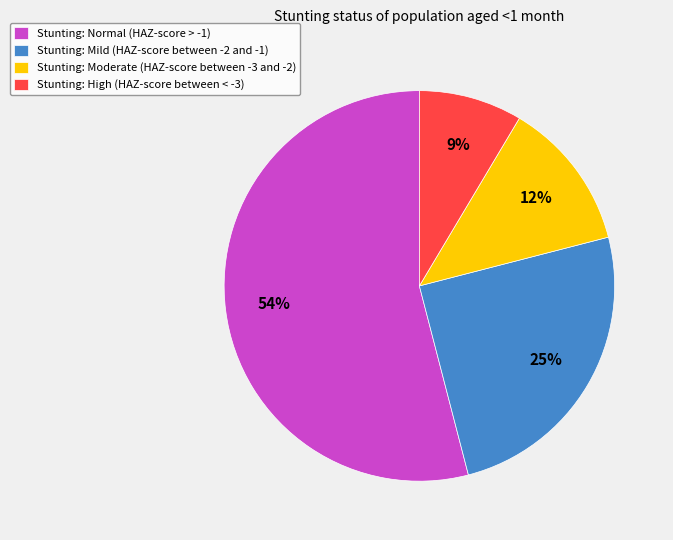

Which has a higher value, Stunting: Normal (HAZ-score > -1) or Stunting: High (HAZ-score between < -3)?

Stunting: Normal (HAZ-score > -1)